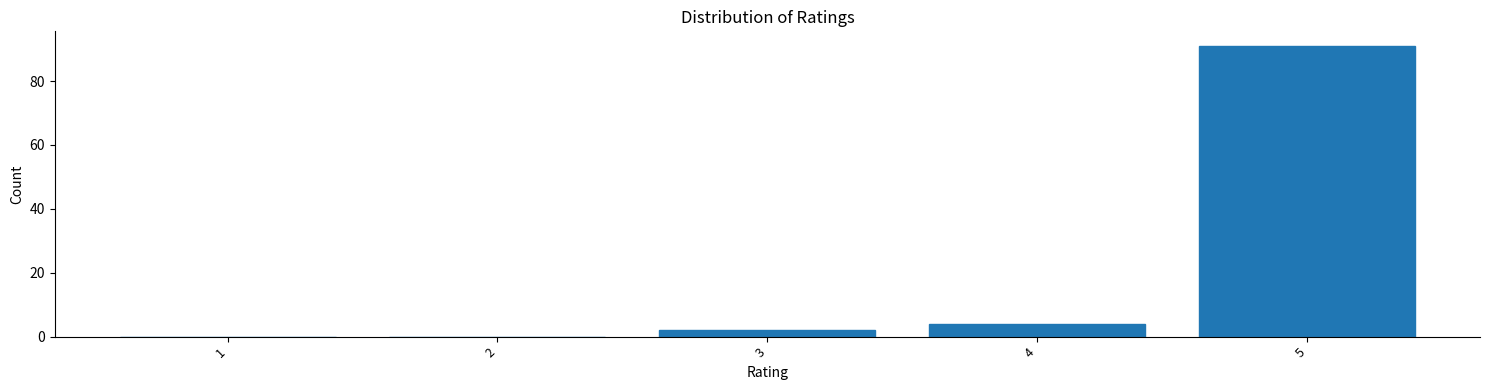

Reading right to left, extract all data points from this chart.

5=91	4=4	3=2	2=0	1=0